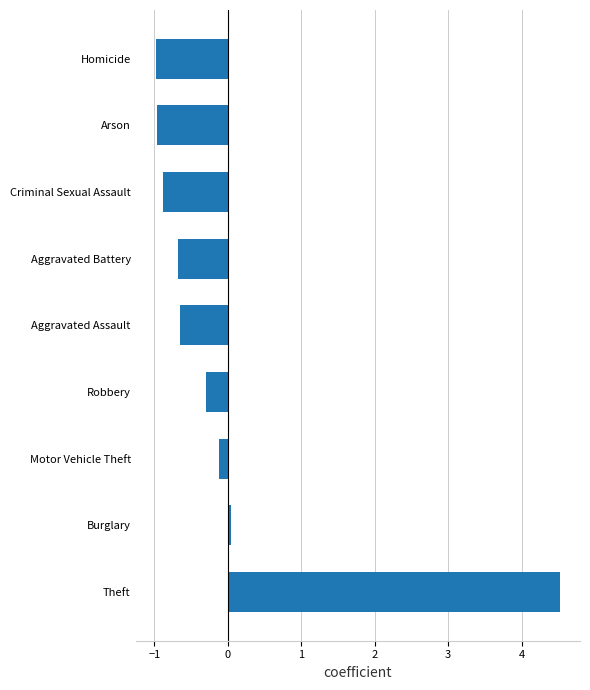

Between Burglary and Criminal Sexual Assault, which is larger?

Burglary